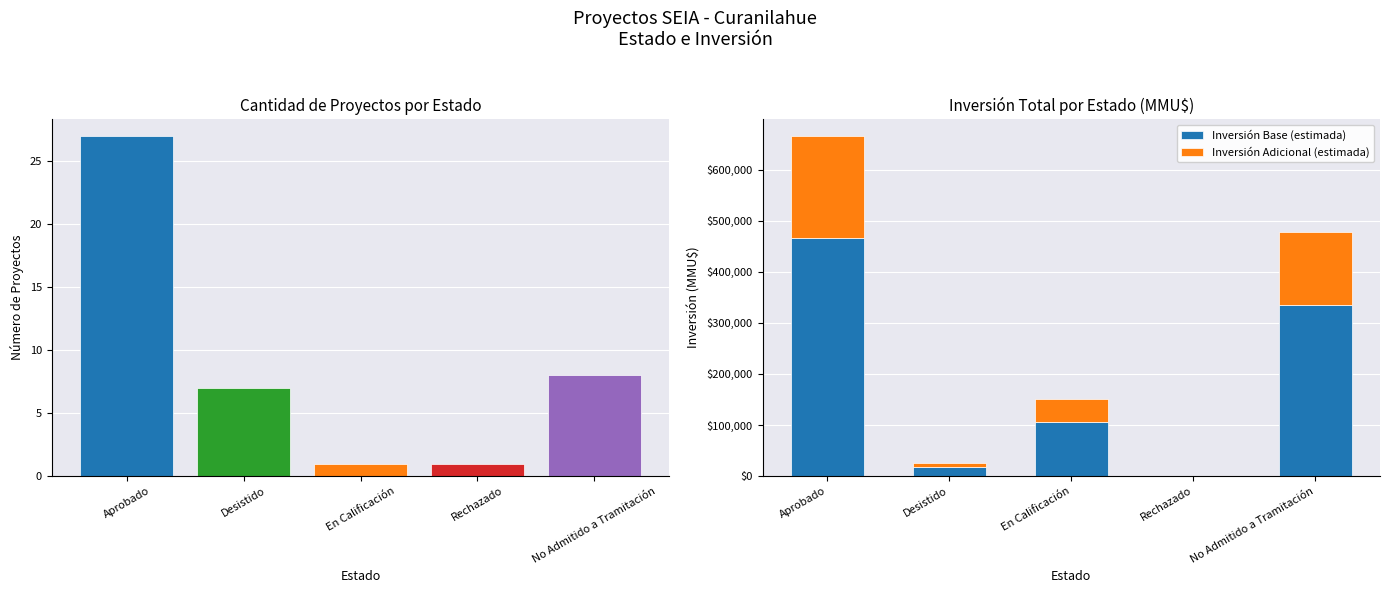

What value does the Inversión Base (estimada) series have at Aprobado?

465678.5